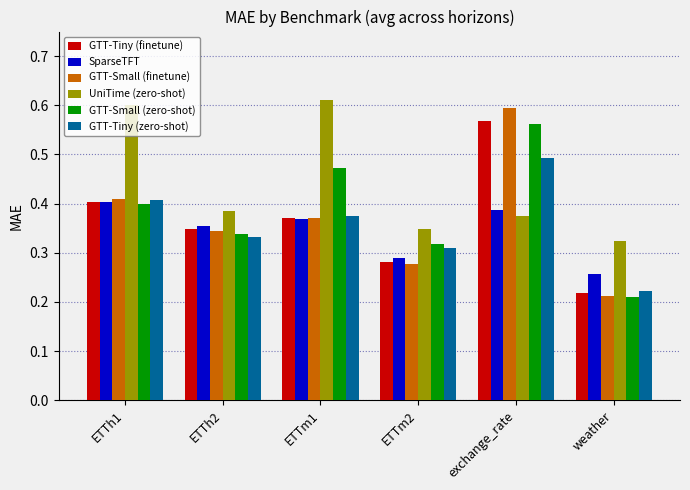

What is the sum of the GTT-Tiny (finetune) values at exchange_rate and ETTh1?

1.0